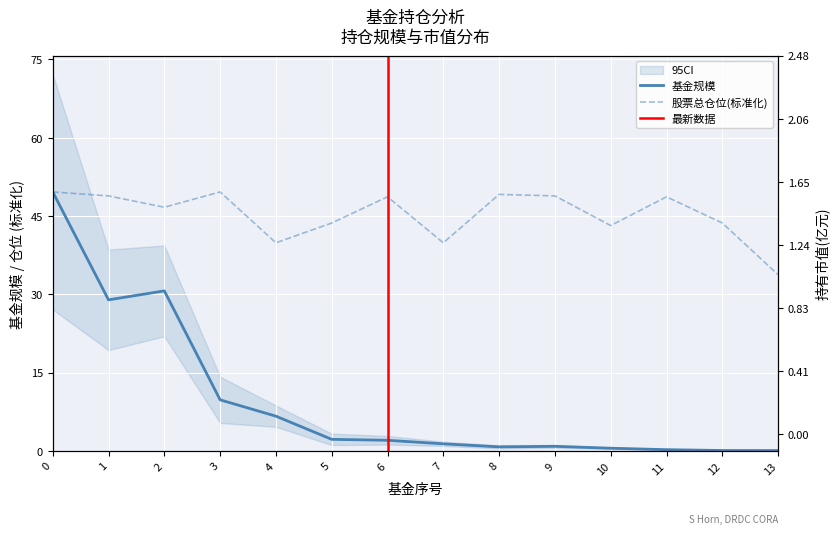

What is the difference between the second highest and minimum values in the 持有市值(亿元) series?

1.0